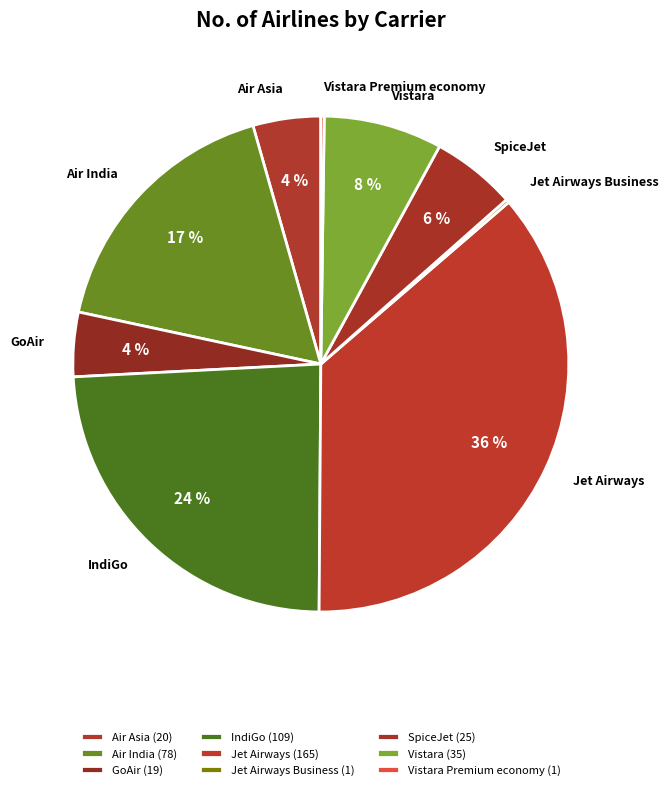

Do Vistara and Jet Airways together represent more than half of the pie?

No